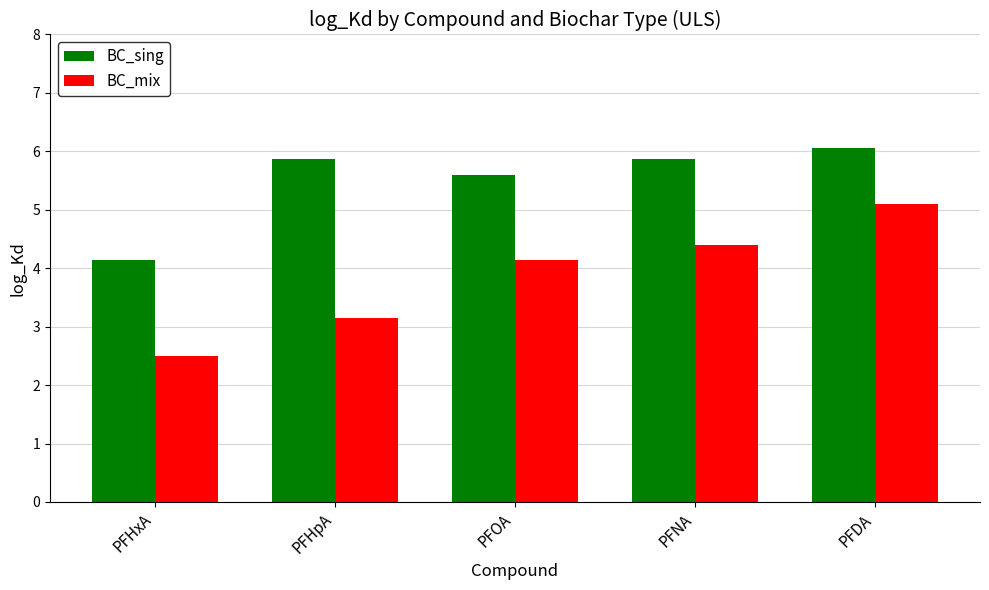

Reading left to right, list all the values displayed in this chart.

BC_sing: PFHxA=4.1	PFHpA=5.9	PFOA=5.6	PFNA=5.9	PFDA=6.1
BC_mix: PFHxA=2.5	PFHpA=3.1	PFOA=4.1	PFNA=4.4	PFDA=5.1